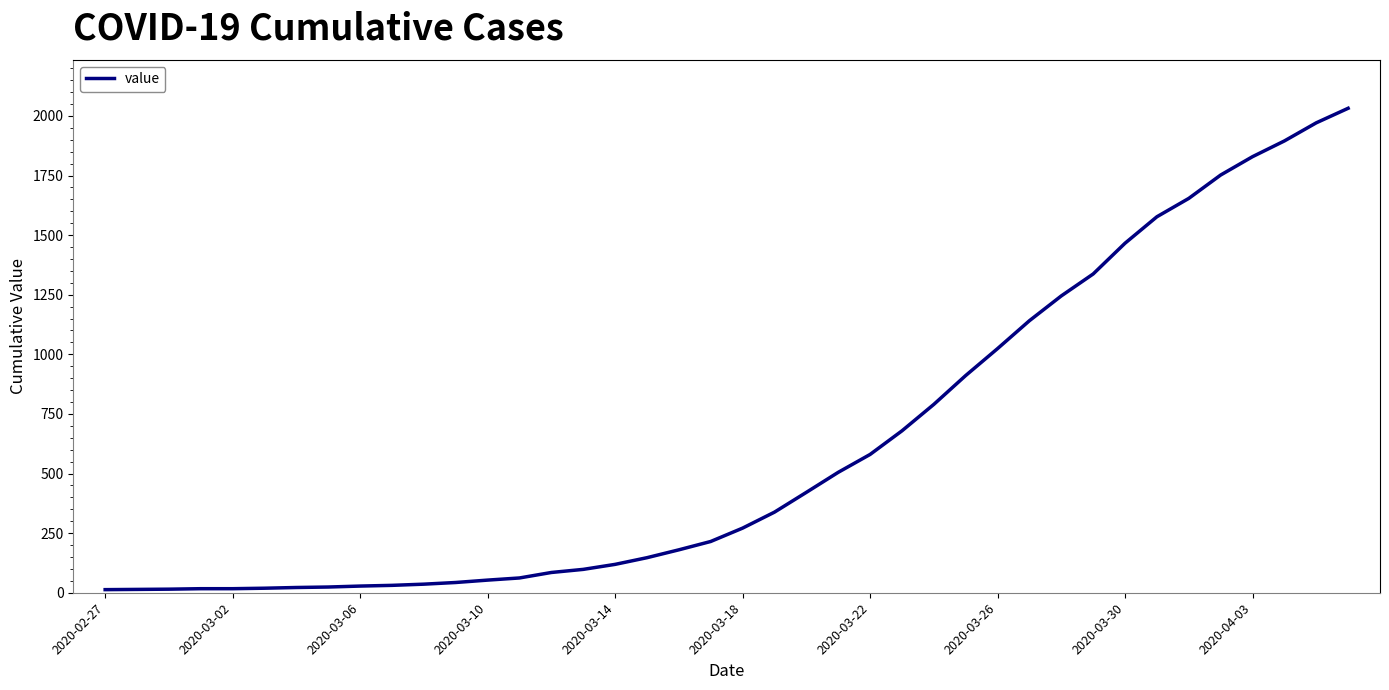

What is the difference between the maximum and minimum values?

2019